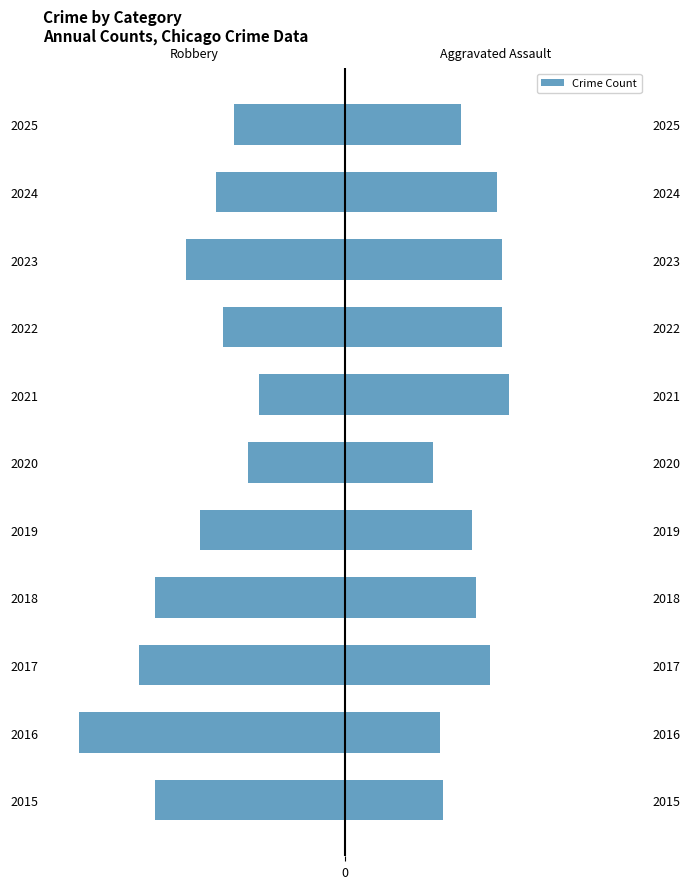

How many values in the Robbery series are below -81?

5